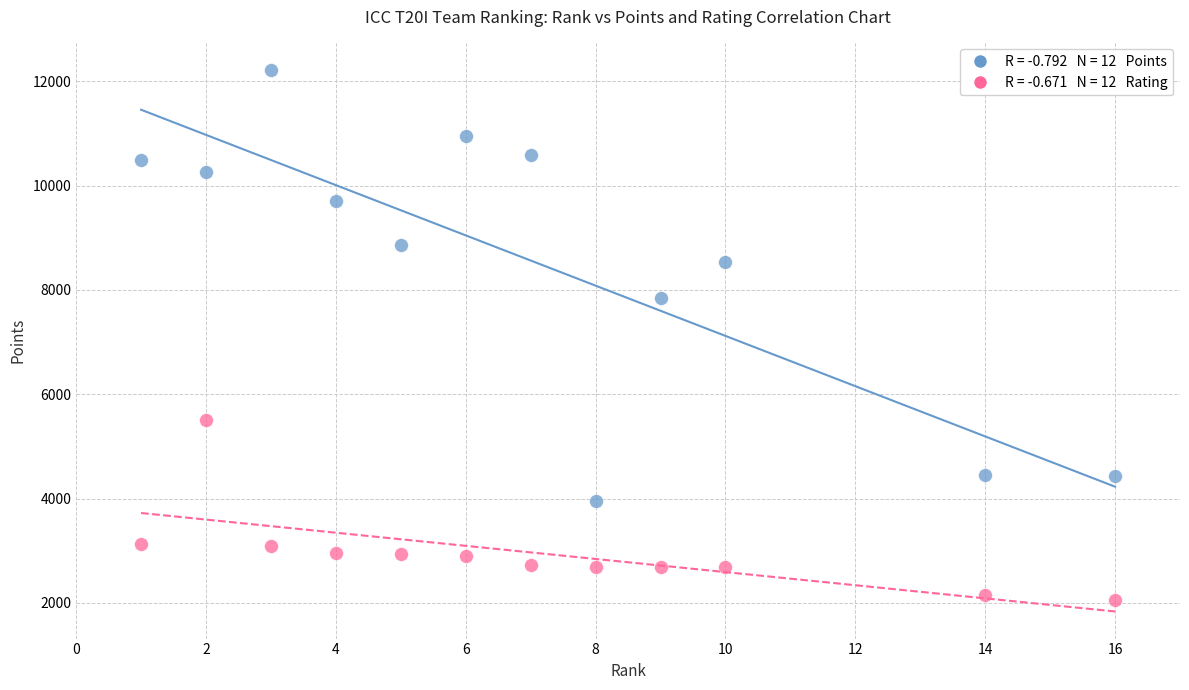

Across all series, what Y value is closest to 7139?

7847.0